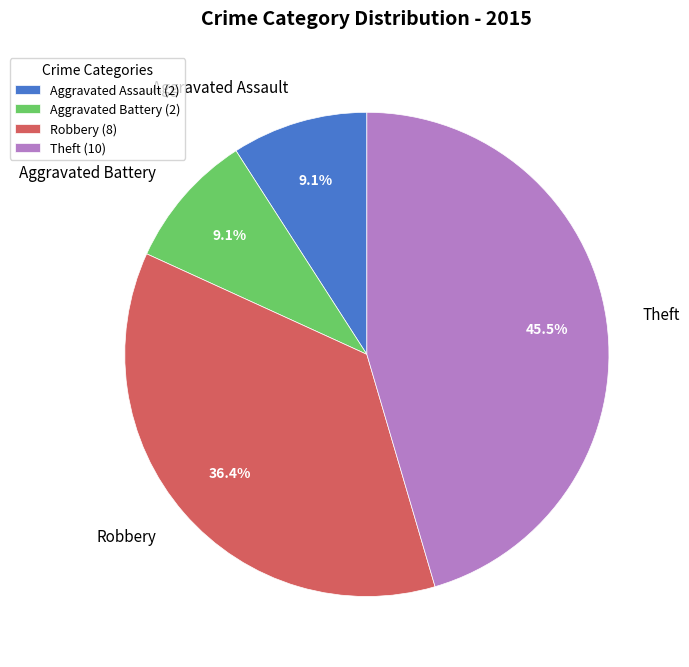

Is there any slice that represents more than half of the pie?

No